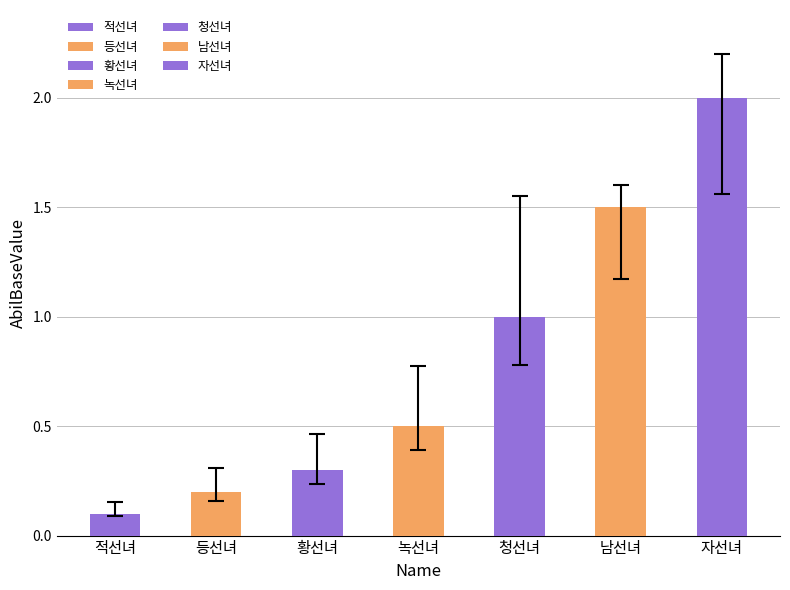

What is the label of the 7th bar from the right?

적선녀